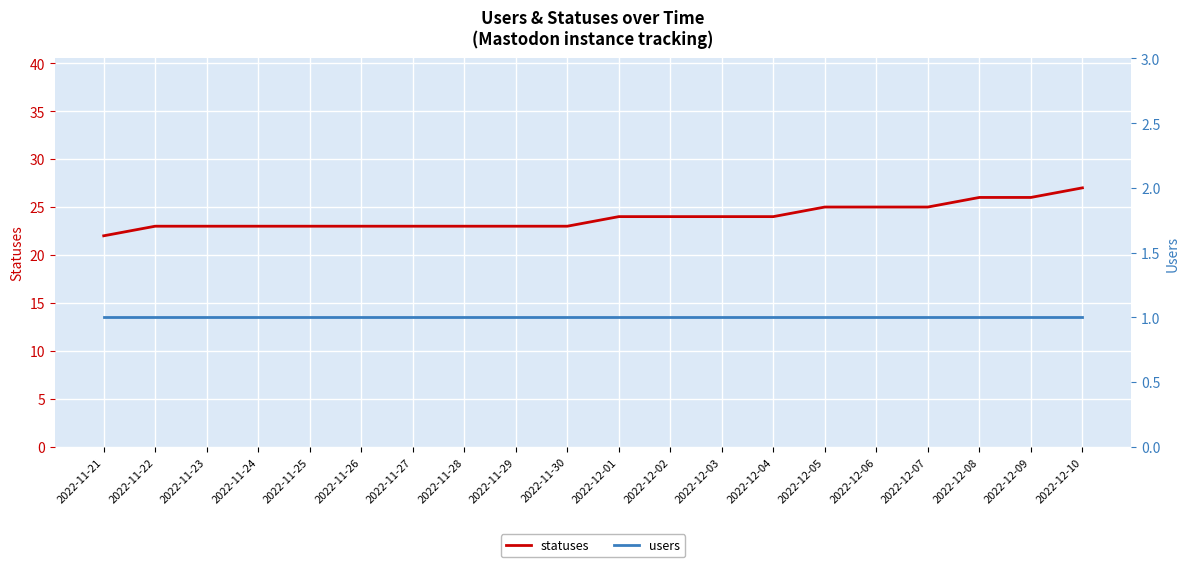

What is the value of the users point at the 10th from the left?

1